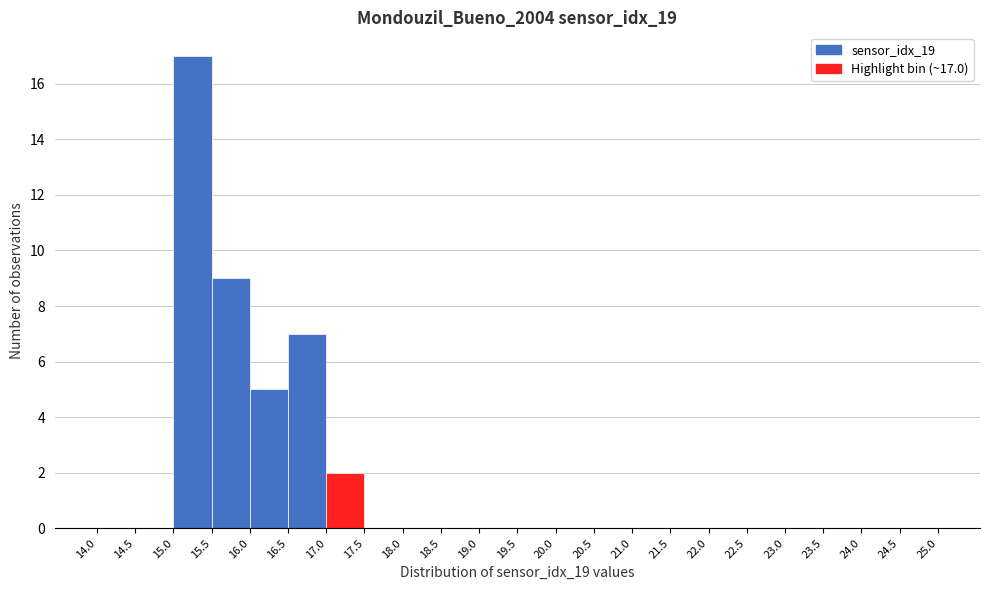

Over which range of the x-axis is the bar tallest?

15.0 to 15.5